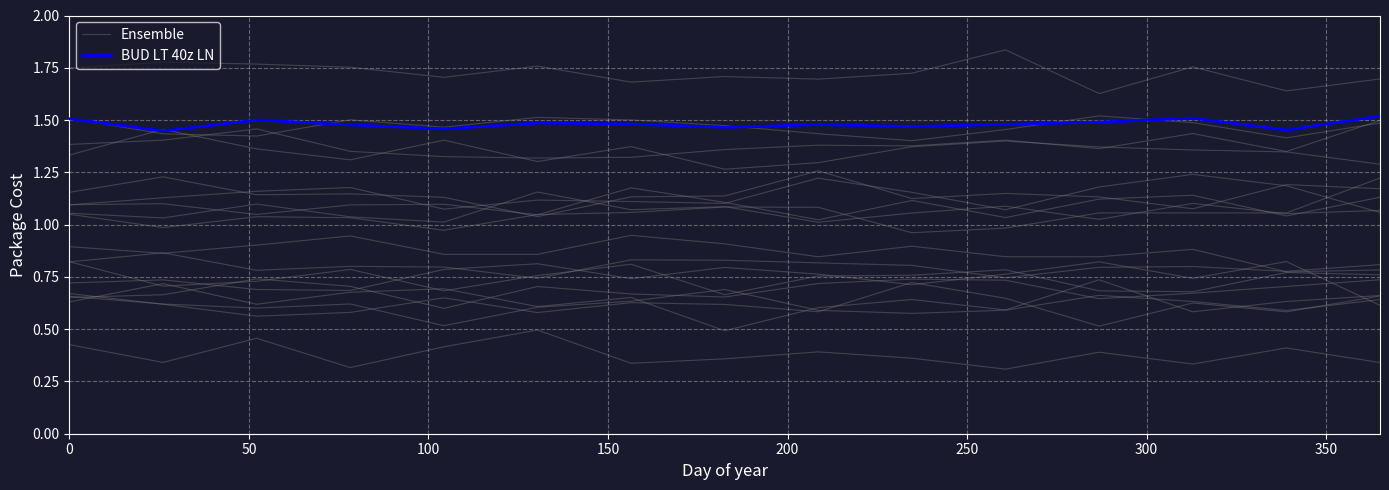

True or false: BUD LT 40z LN and Ensemble cross at least once.

False